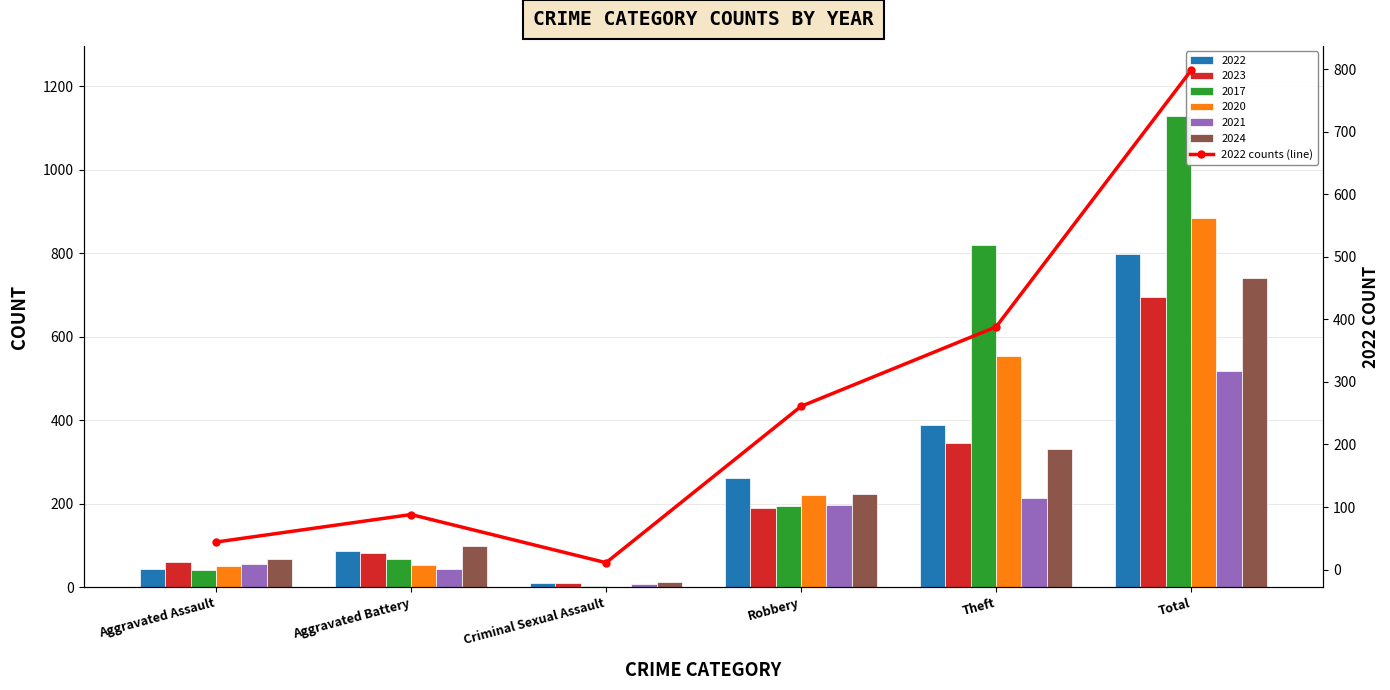

What is the sum of all values?

1590